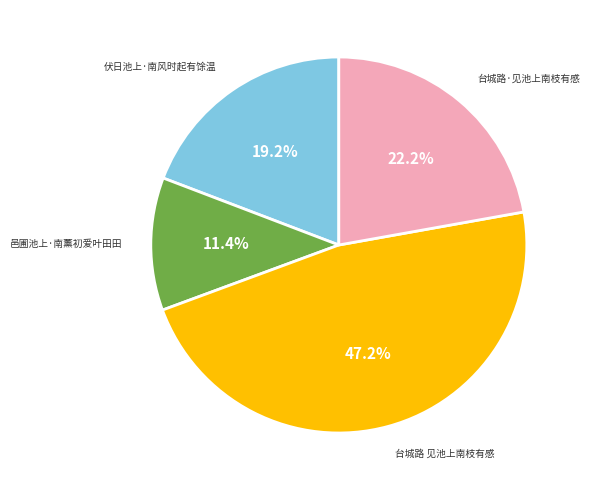

Which category has the smallest portion of the pie?

邑圃池上·南薰初爱叶田田